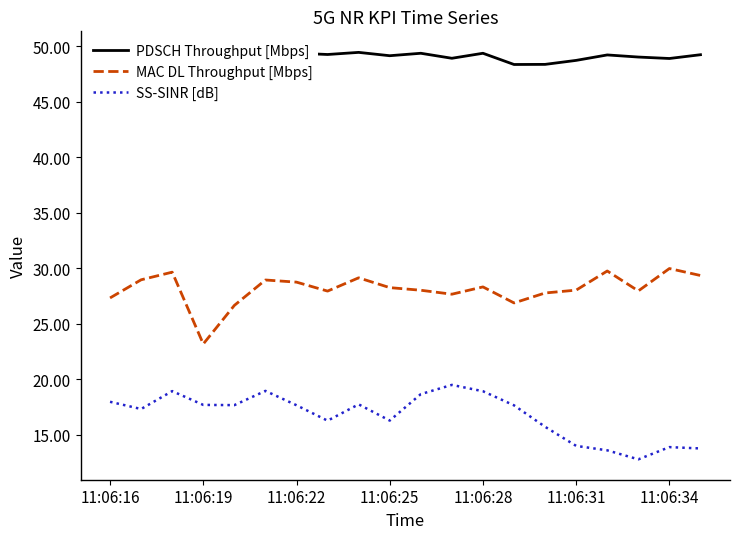

Rank the series by their average value, from highest to lowest.

PDSCH Throughput [Mbps], MAC DL Throughput [Mbps], SS-SINR [dB]